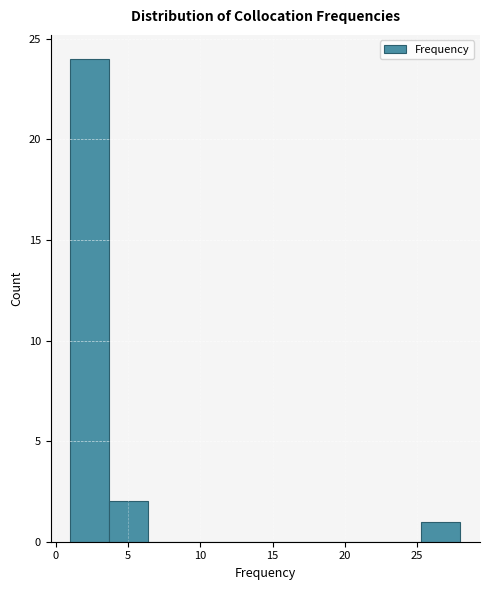

Reading left to right, list every bar in this chart as the range it spans on the x-axis followed by its height. Neither the bar edges nor the heights are printed on the chart, so give them approximately, as read against the axes.

1.0 to 3.7: 24
3.7 to 6.4: 2
6.4 to 9.1: 0
9.1 to 11.8: 0
11.8 to 14.5: 0
14.5 to 17.2: 0
17.2 to 19.9: 0
19.9 to 22.6: 0
22.6 to 25.3: 0
25.3 to 28.0: 1